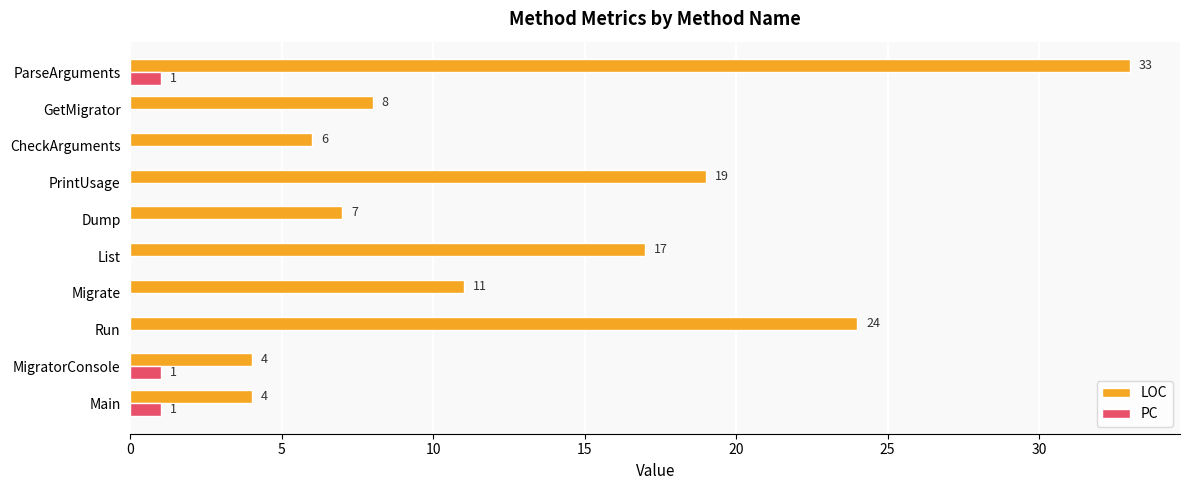

Which series changed the most between Migrate and List?

LOC